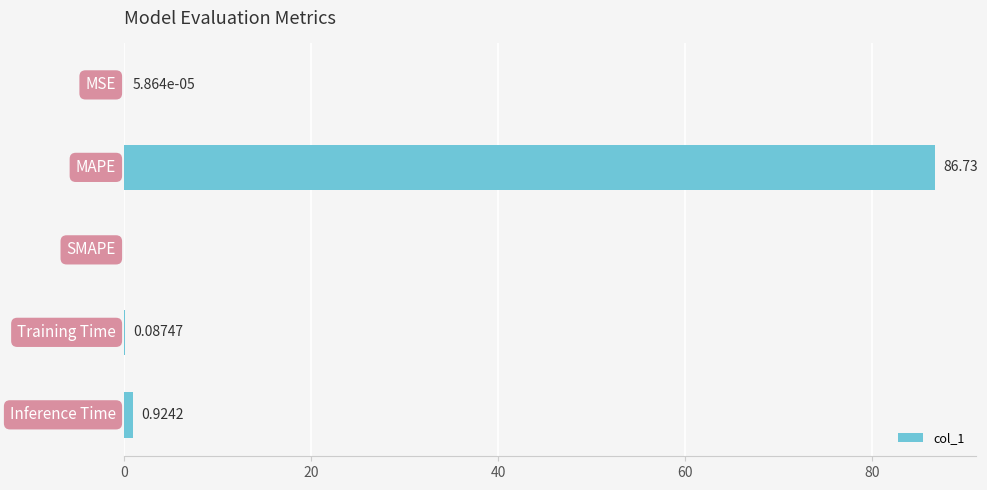

What is the sum of all values?

87.7